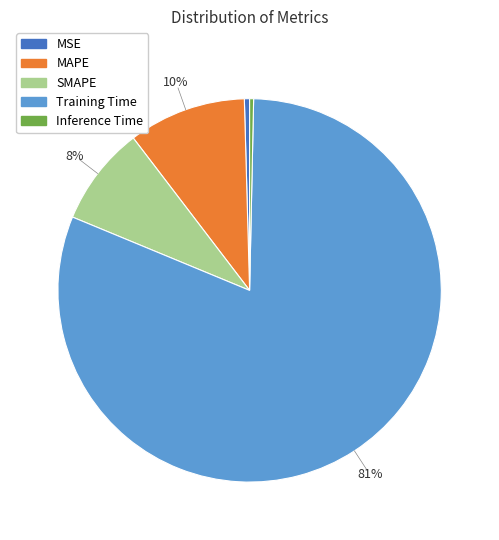

Does SMAPE represent more than half of the total?

No